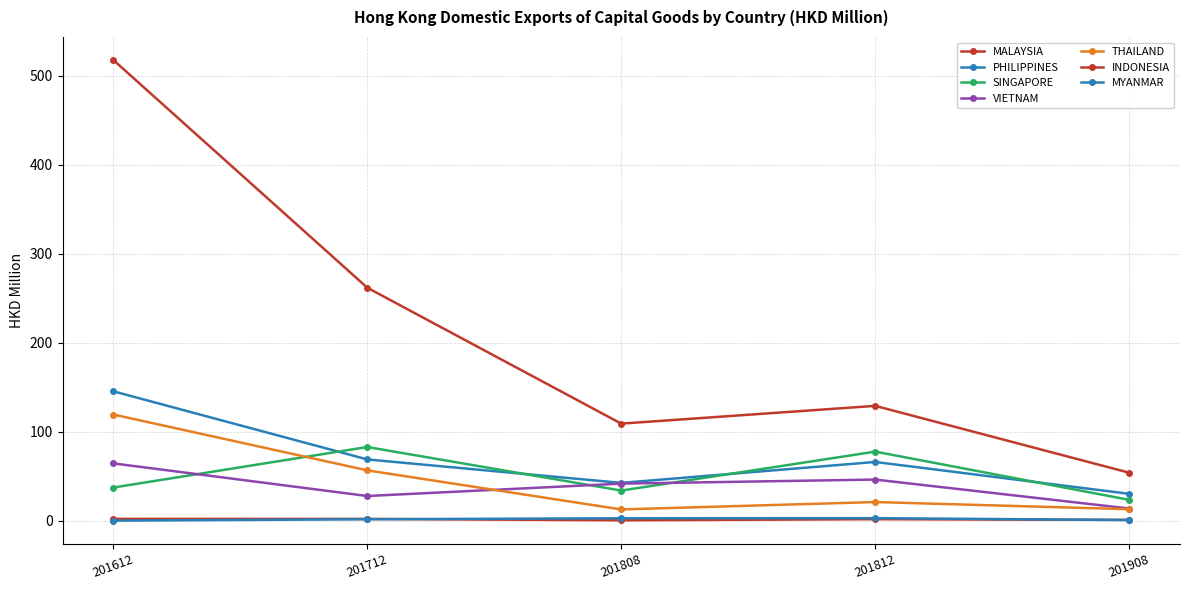

How many categories are shown in the chart?

5